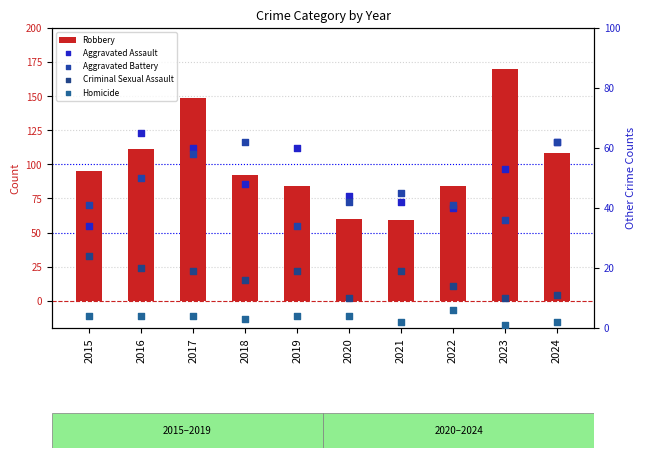

Which series has the largest Y range (max minus min)?

Robbery